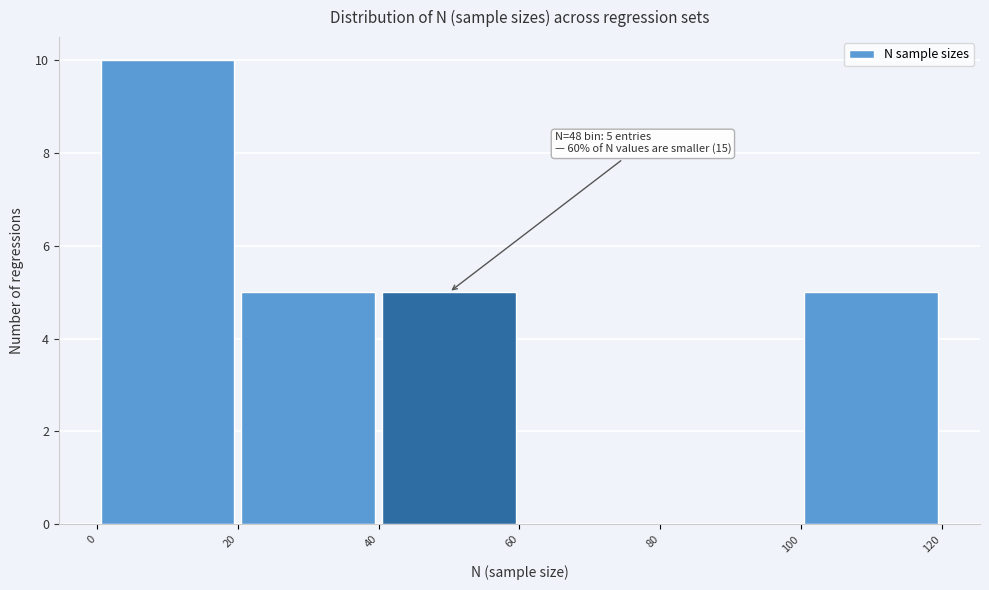

Which range on the x-axis has the tallest bar?

0 to 20